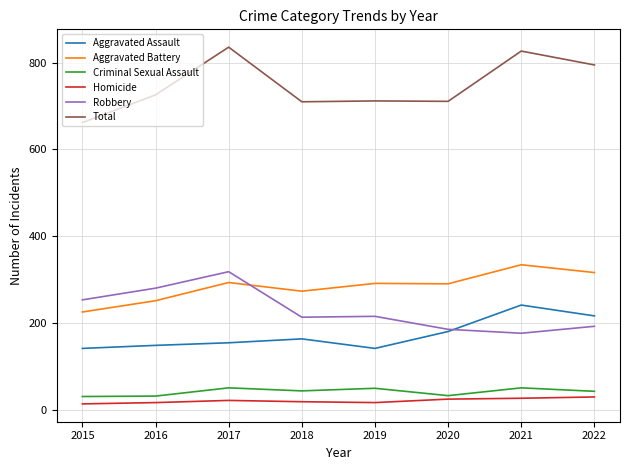

What is the minimum value for Aggravated Battery?

225